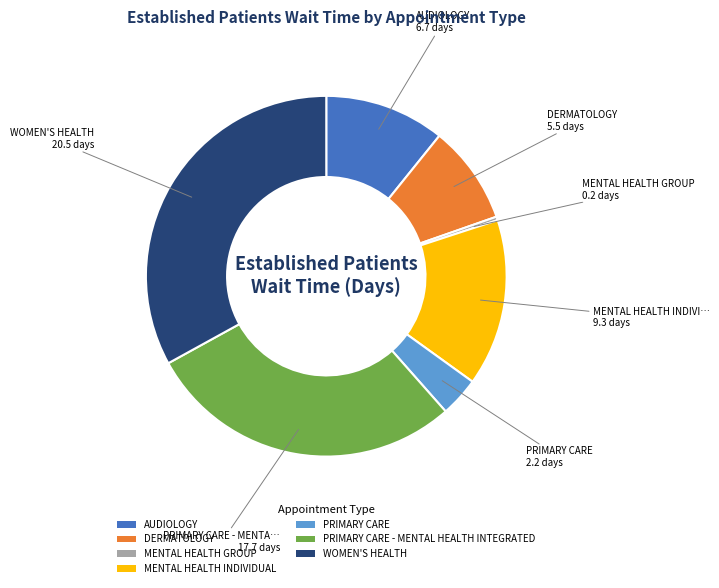

Is there a majority slice in this chart?

No